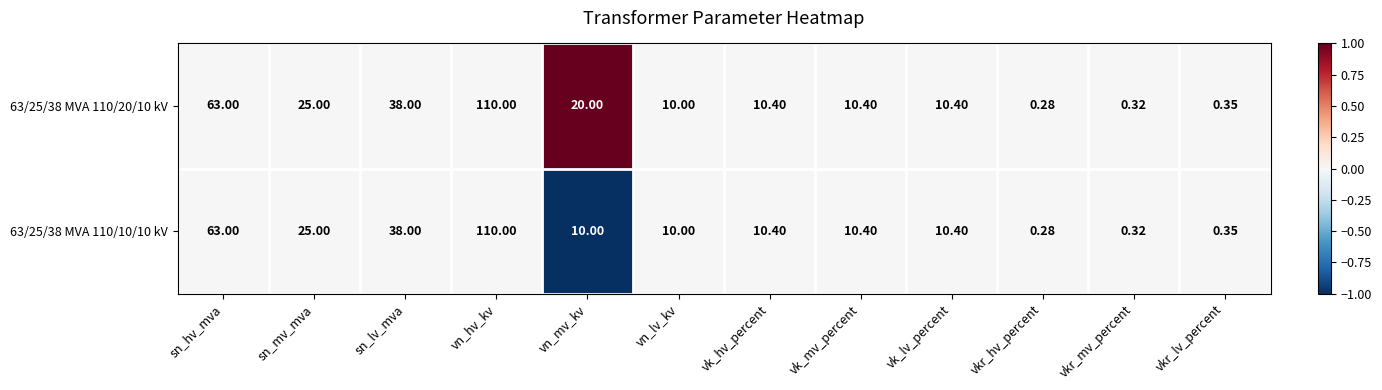

At which label does 63/25/38 MVA 110/20/10 kV first exceed 10?

sn_hv_mva